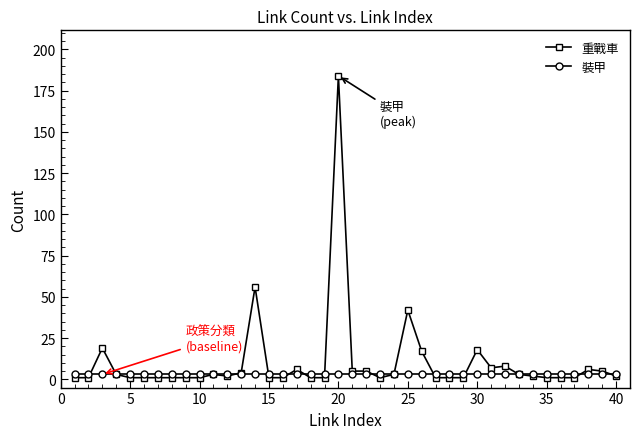

True or false: 重戰車 has more than 0 interior local peaks.

True